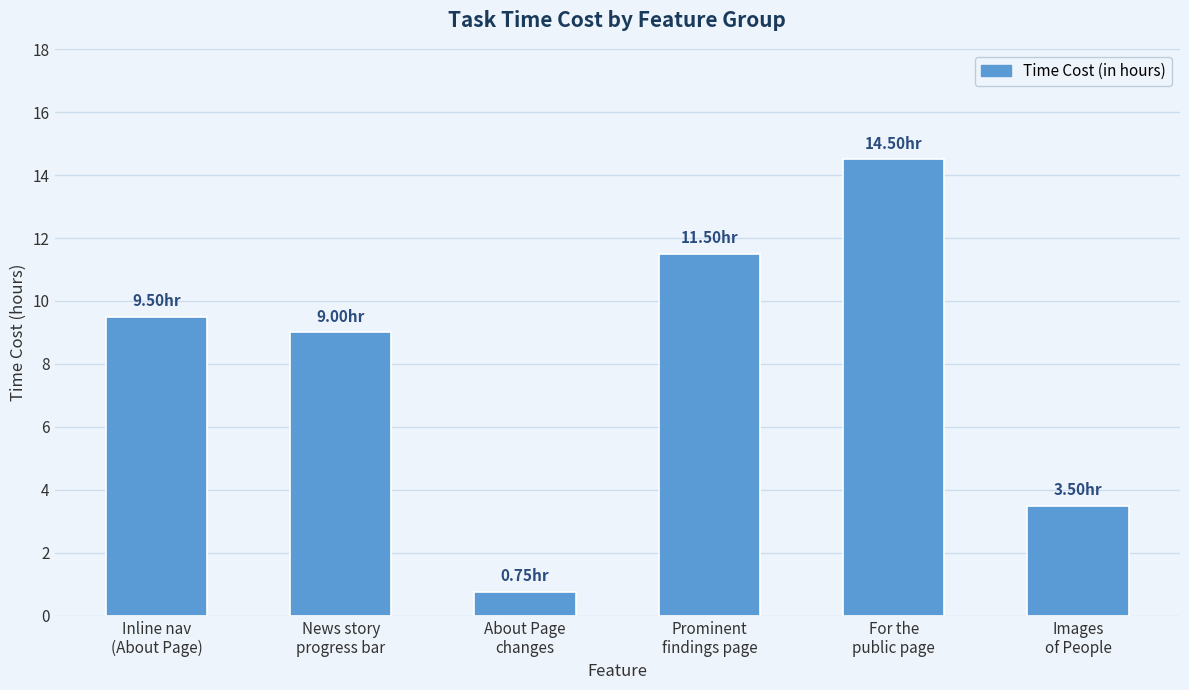

What is the value of the 3rd bar from the left?

0.8